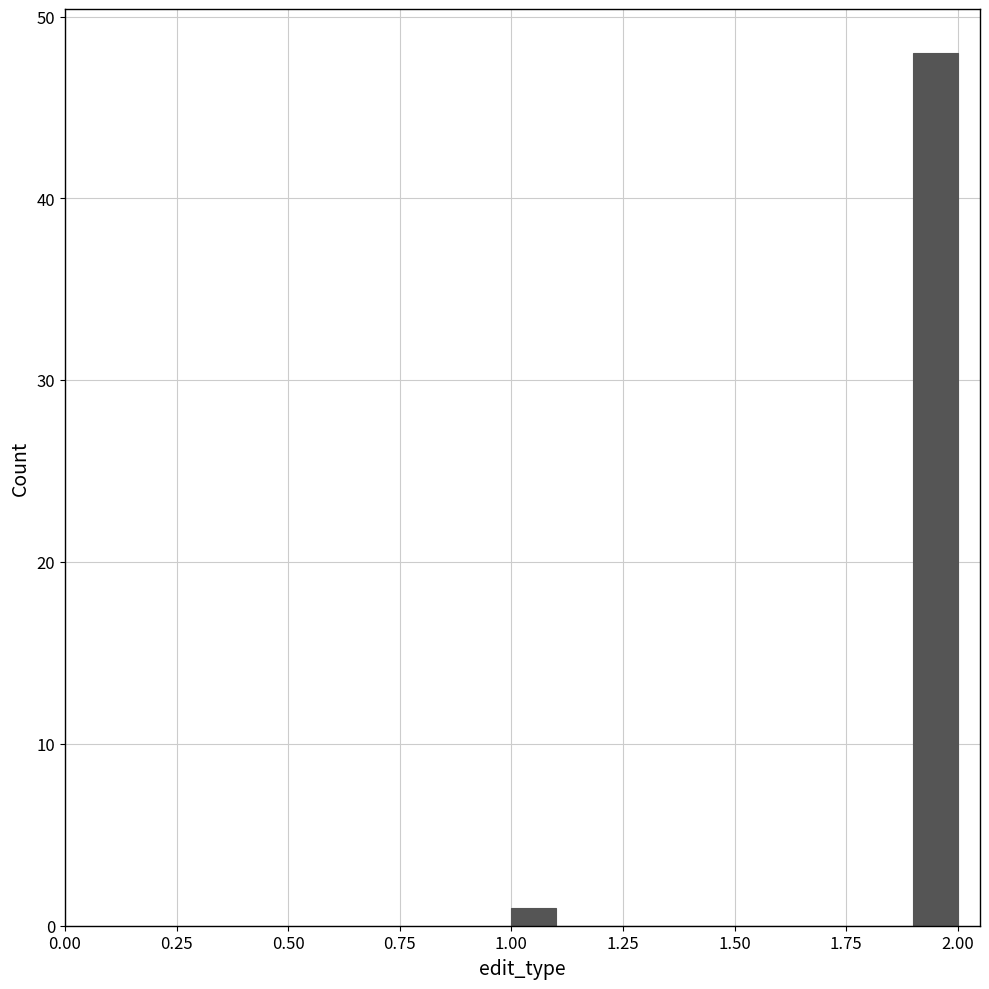

Read against the x-axis, roughly where is the centre of the tallest bar?

1.95